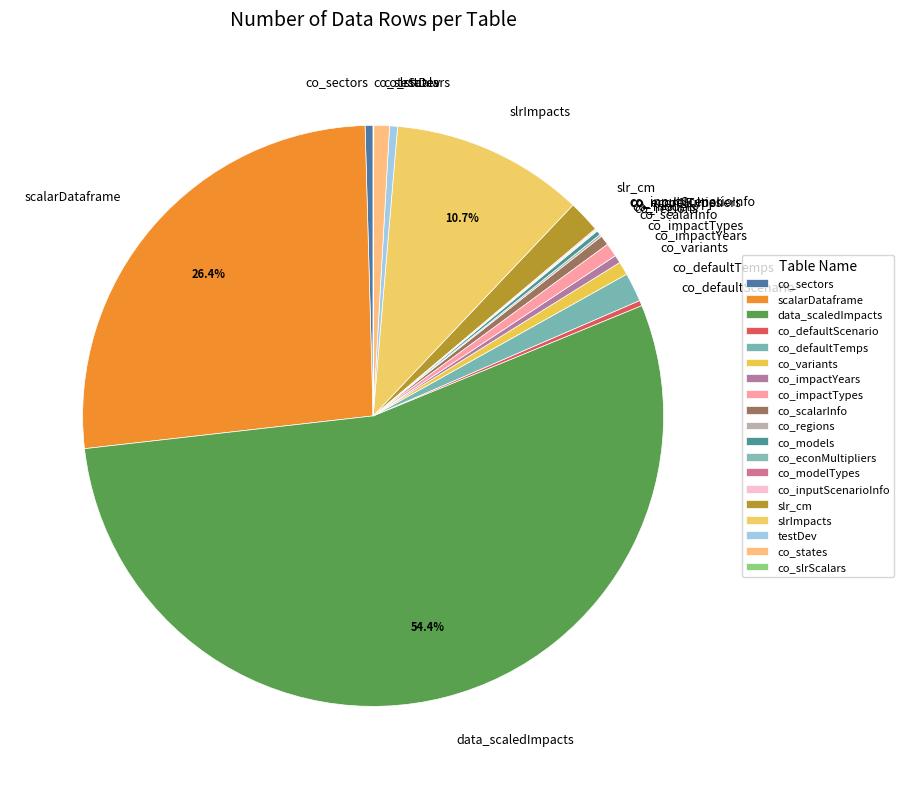

True or false: co_scalarInfo accounts for 11% of the total.

False